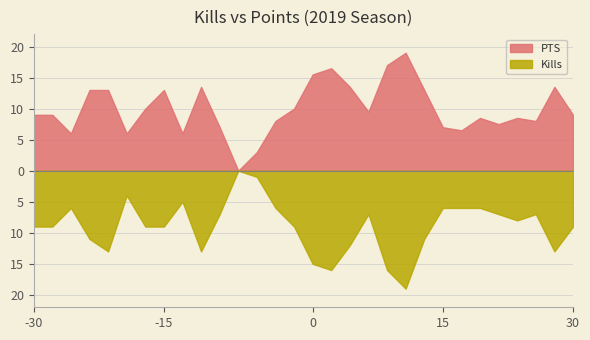

At which label is Kills closest to 9?

1